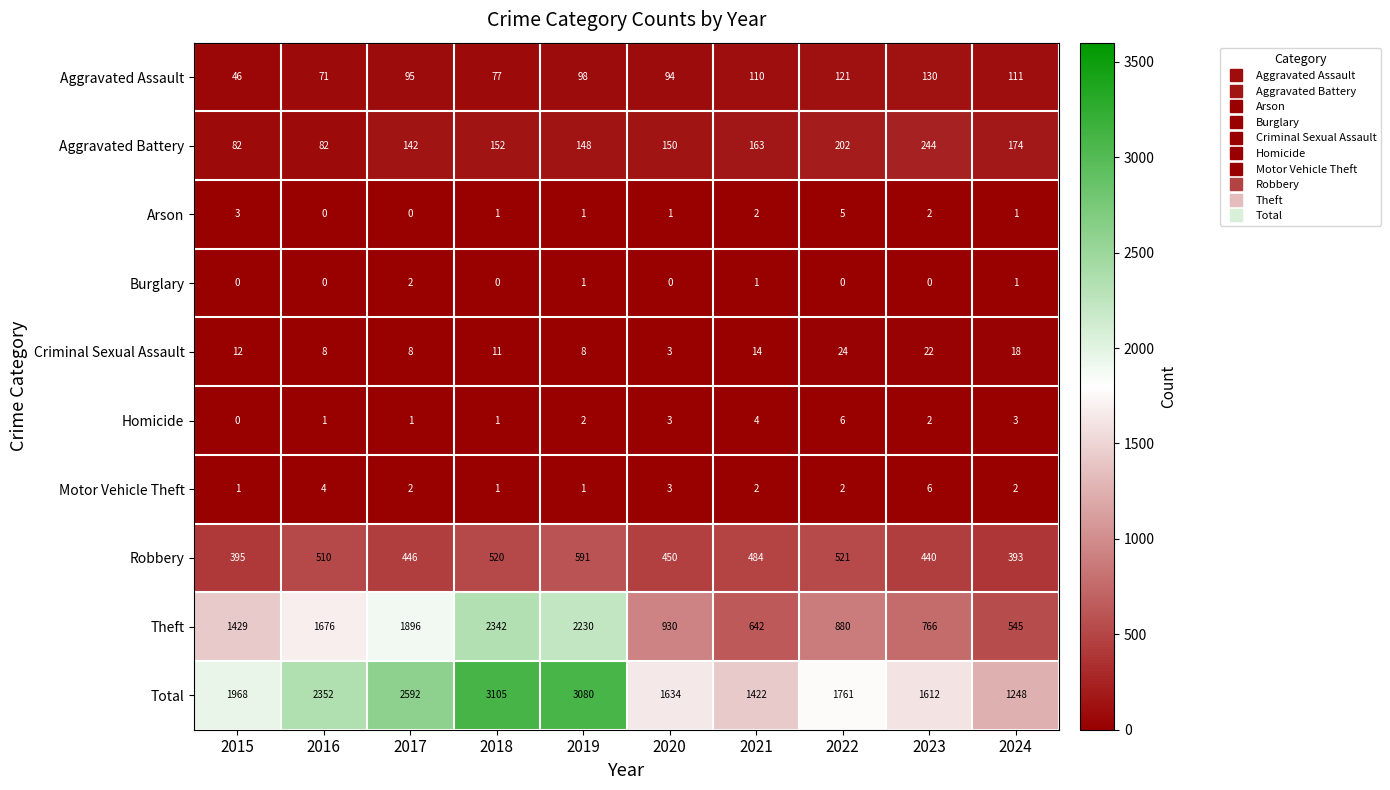

Is it true that Motor Vehicle Theft equals 1 at 2015?

True